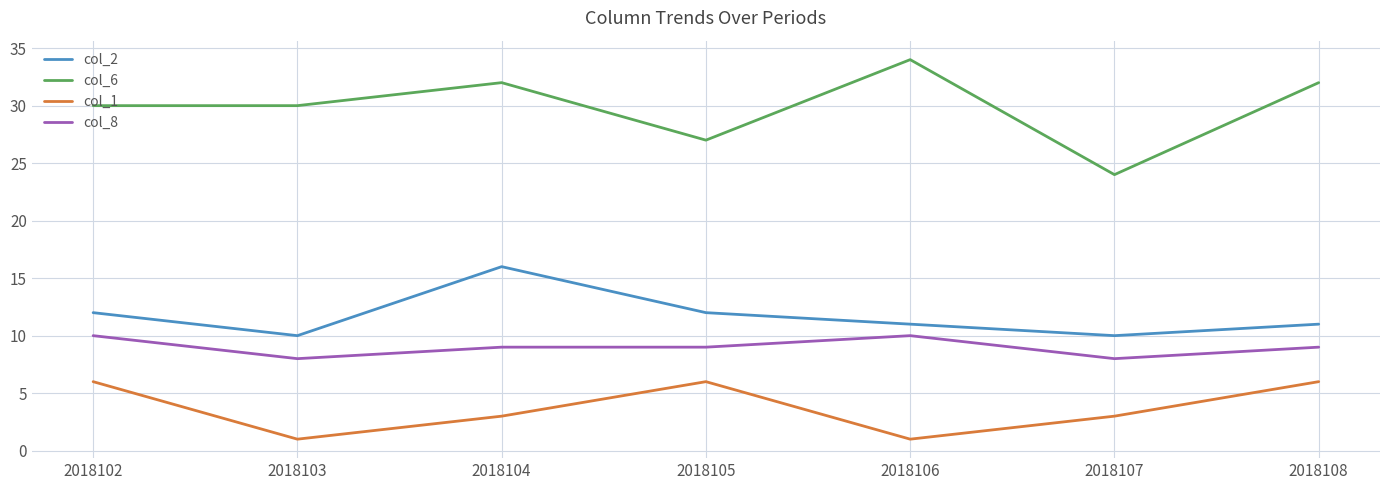

Which series has the largest range (max minus min)?

col_6